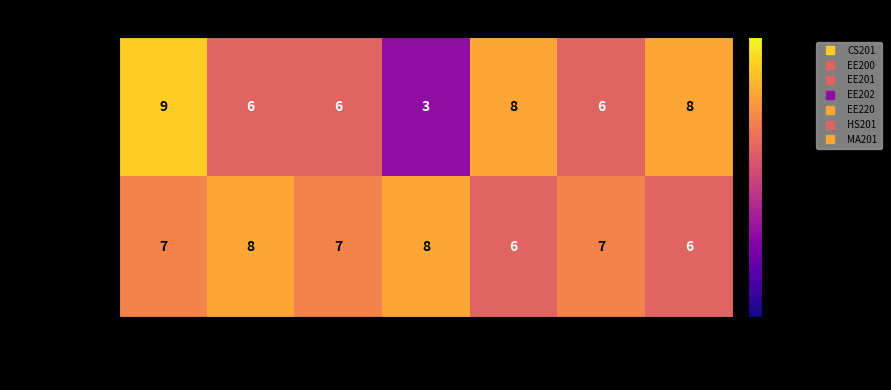

What is the total value across all series at EE202?

11